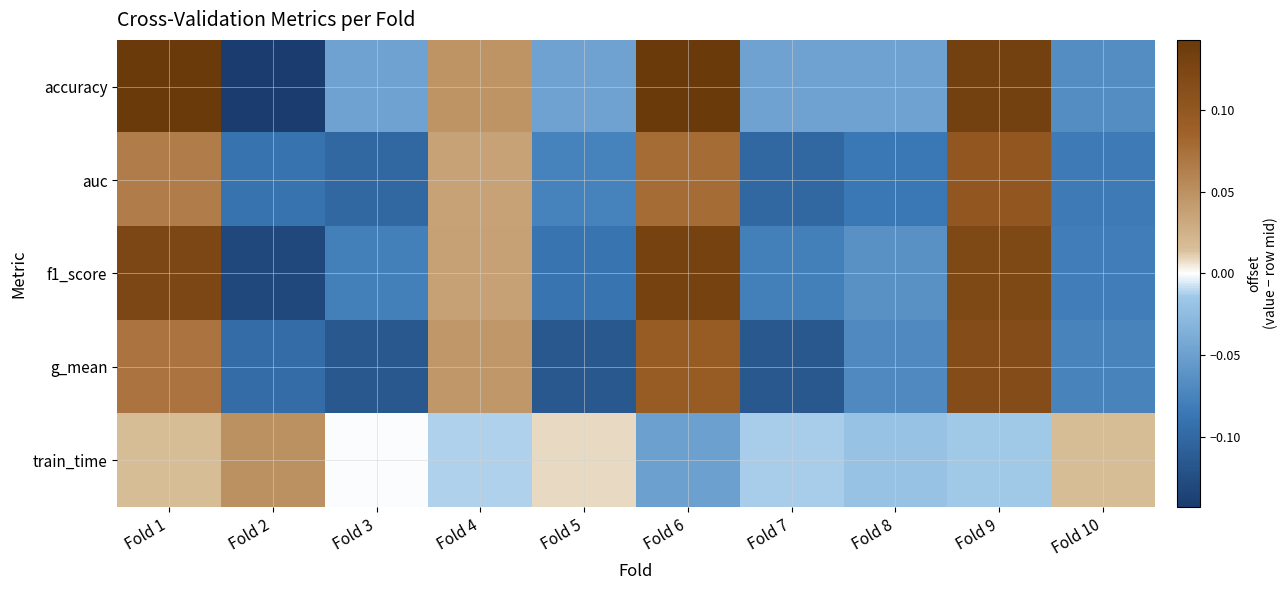

Rank the series at Fold 6 from lowest to highest value.

train_time, auc, g_mean, f1_score, accuracy